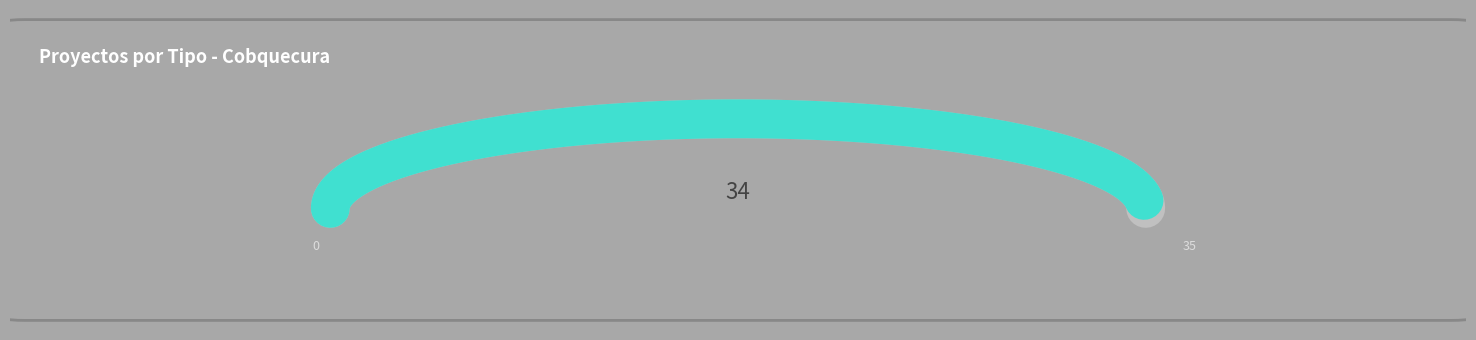

What percentage is the DIA slice, to the nearest percent?

97%